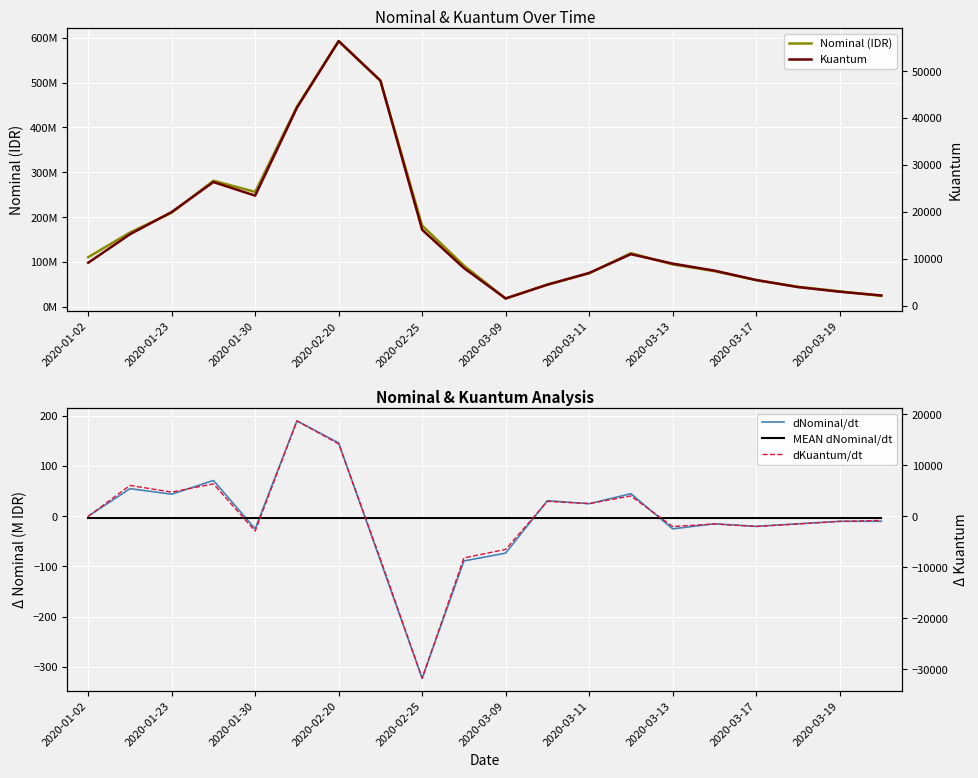

Count the number of categories in the chart.

20